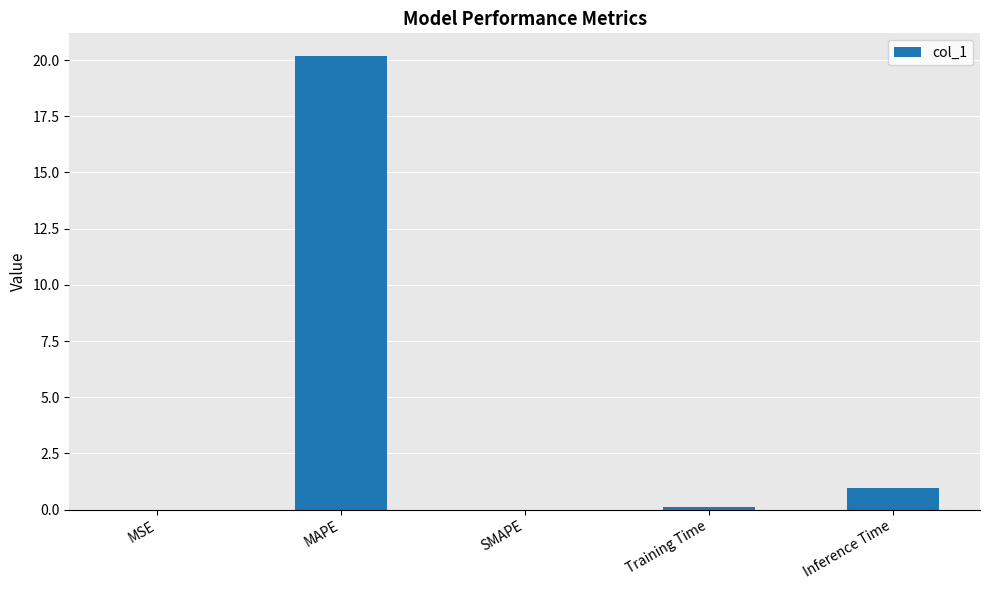

Which label corresponds to the largest value in the chart?

MAPE